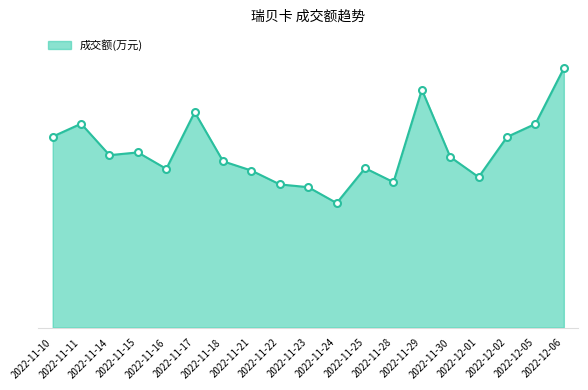

What is the approximate value at 2022-11-22, to the nearest 50?

1800